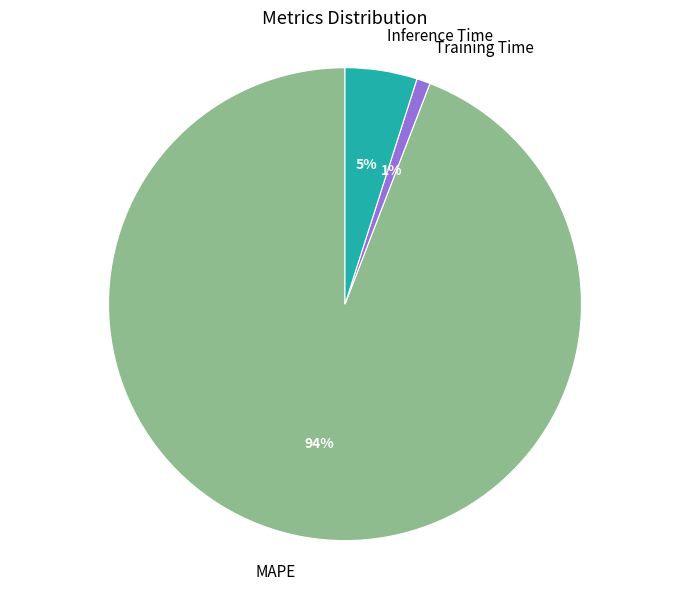

Is the sum of MAPE and Inference Time greater than half?

Yes